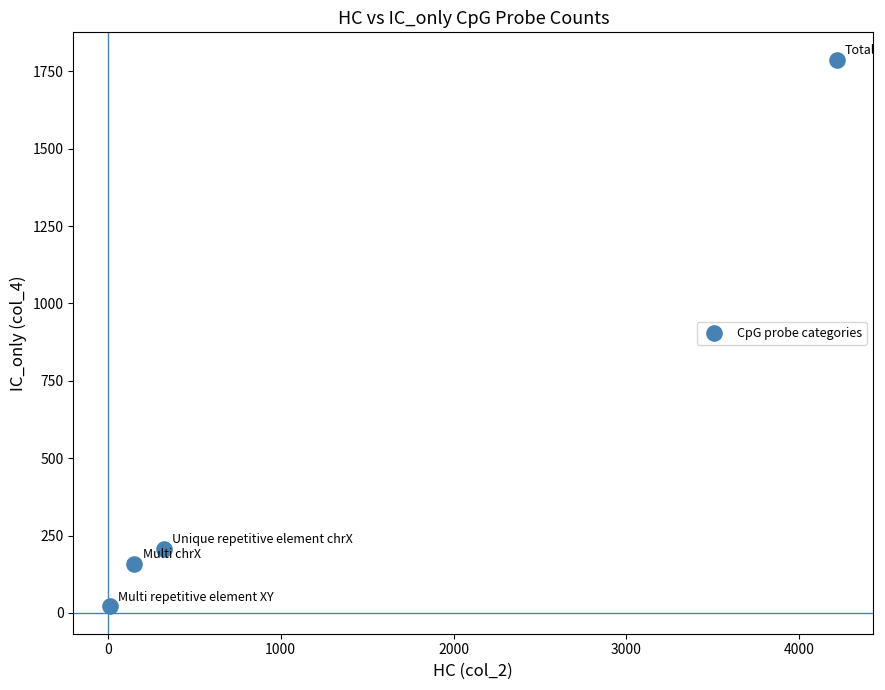

What is the range of Y values (max minus min)?

1767